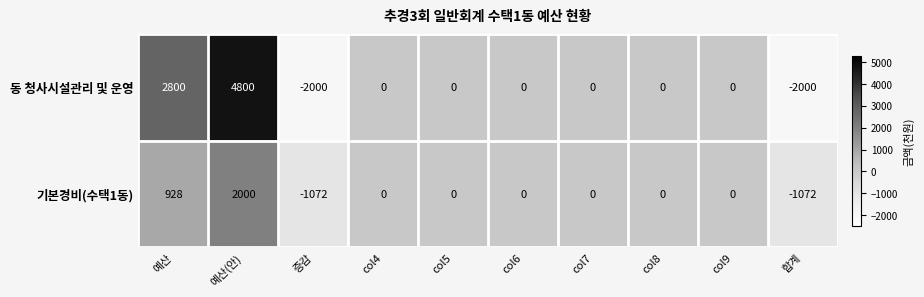

How many categories are shown in the chart?

10